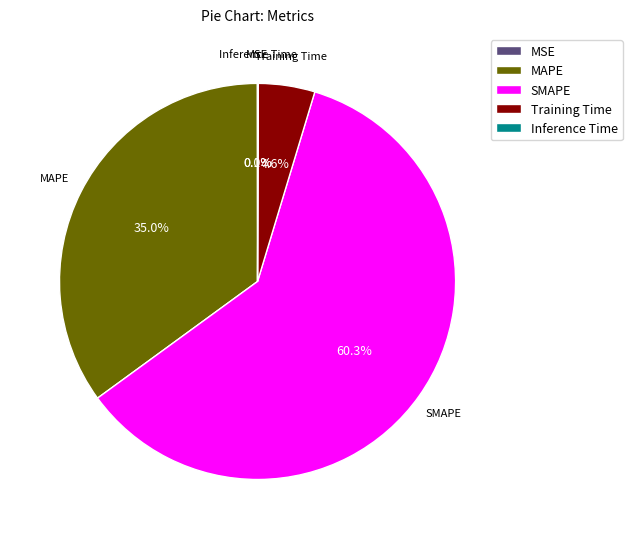

To the nearest percent, what percentage of the pie is MAPE?

35%